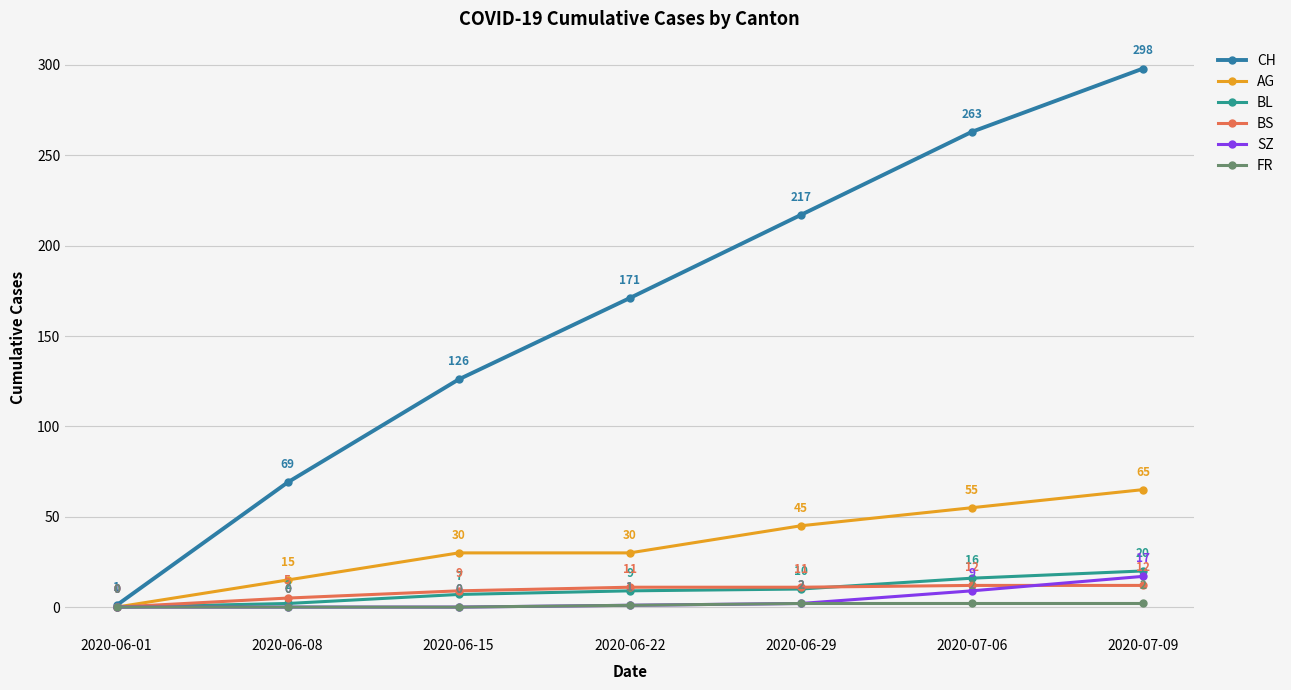

Reading left to right, extract all data points from this chart.

CH: 1	69	126	171	217	263	298
AG: 0	15	30	30	45	55	65
BL: 0	2	7	9	10	16	20
BS: 0	5	9	11	11	12	12
SZ: 0	0	0	1	2	9	17
FR: 0	0	0	1	2	2	2